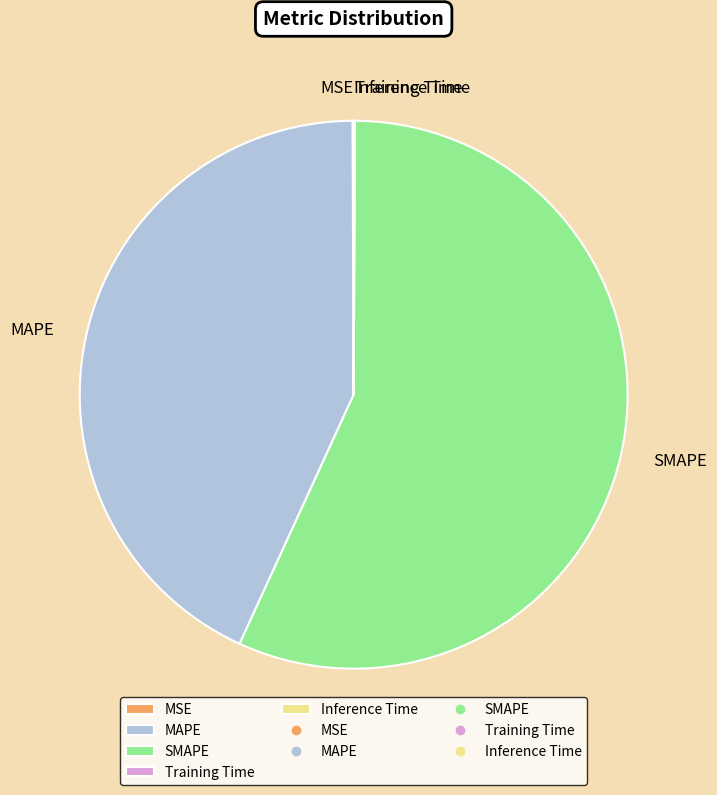

Which has a higher value, MAPE or SMAPE?

SMAPE